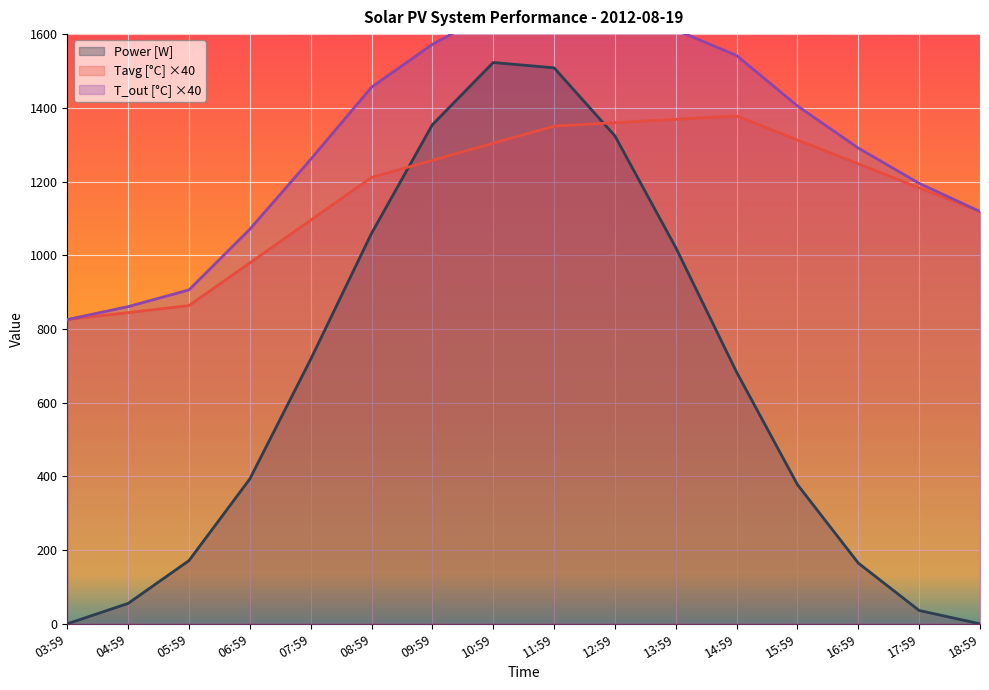

What is the spread (max minus min) of values at 04:59?

805.2